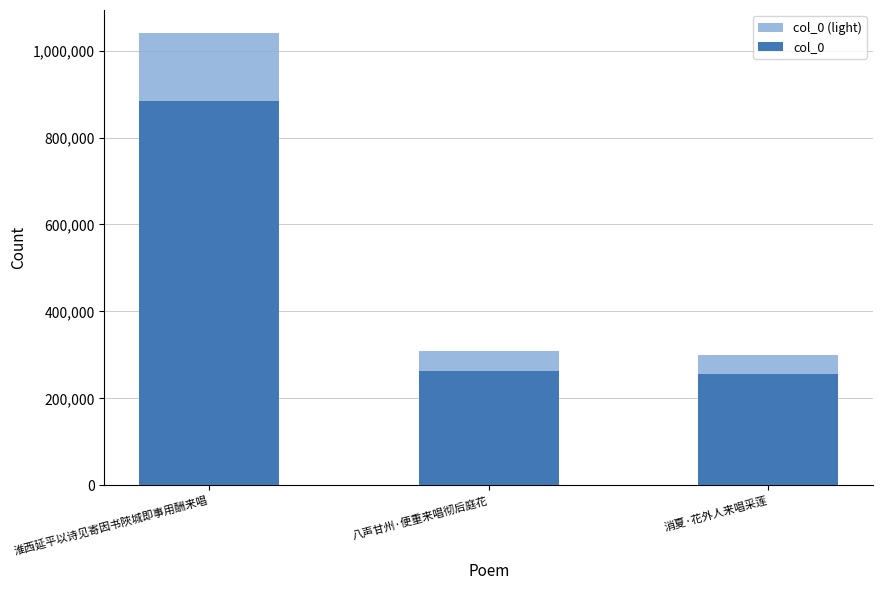

Between 淮西延平以诗见寄因书陜城即事用酬来唱 and 消夏·花外人来唱采莲, which is larger?

淮西延平以诗见寄因书陜城即事用酬来唱